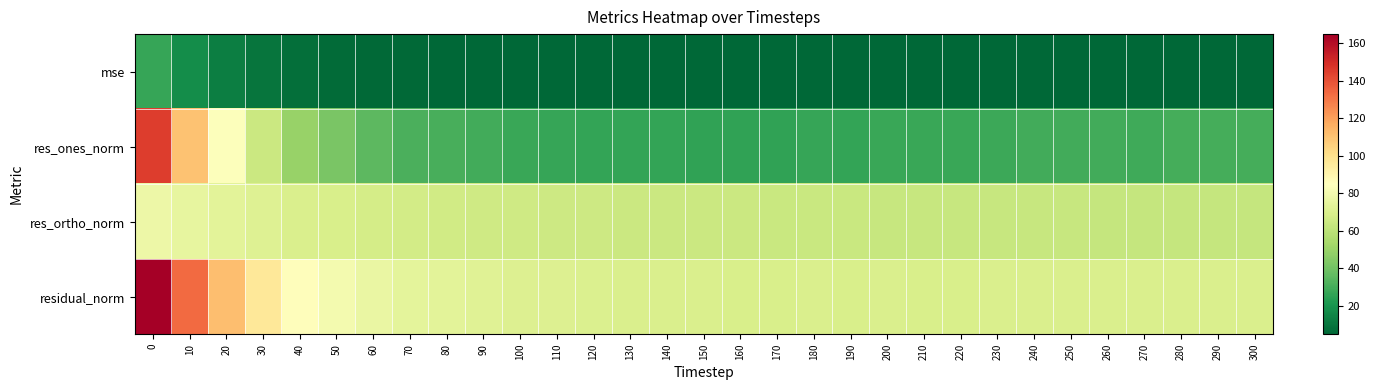

Rank the series at 160 from lowest to highest value.

mse, res_ones_norm, res_ortho_norm, residual_norm